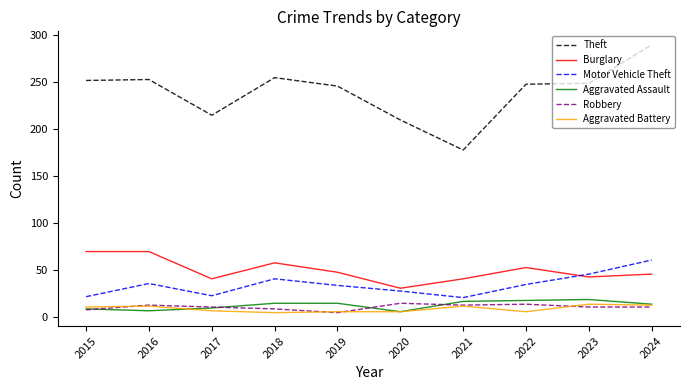

At how many categories does at least one series exceed 71?

10